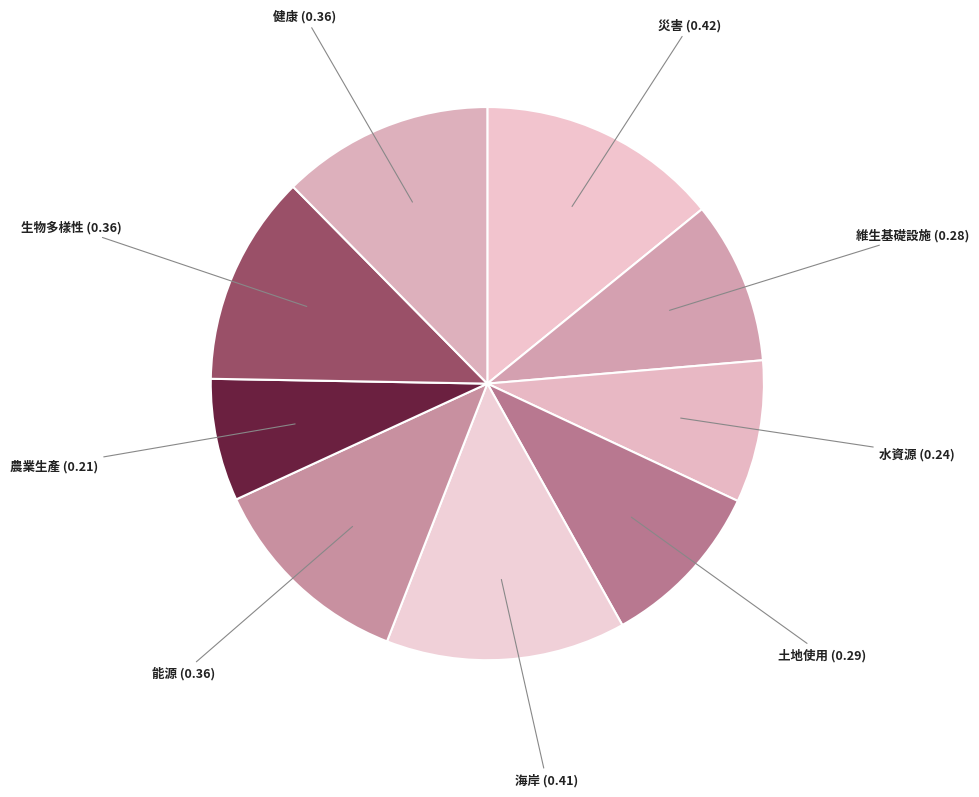

How many slices are in this pie chart?

9